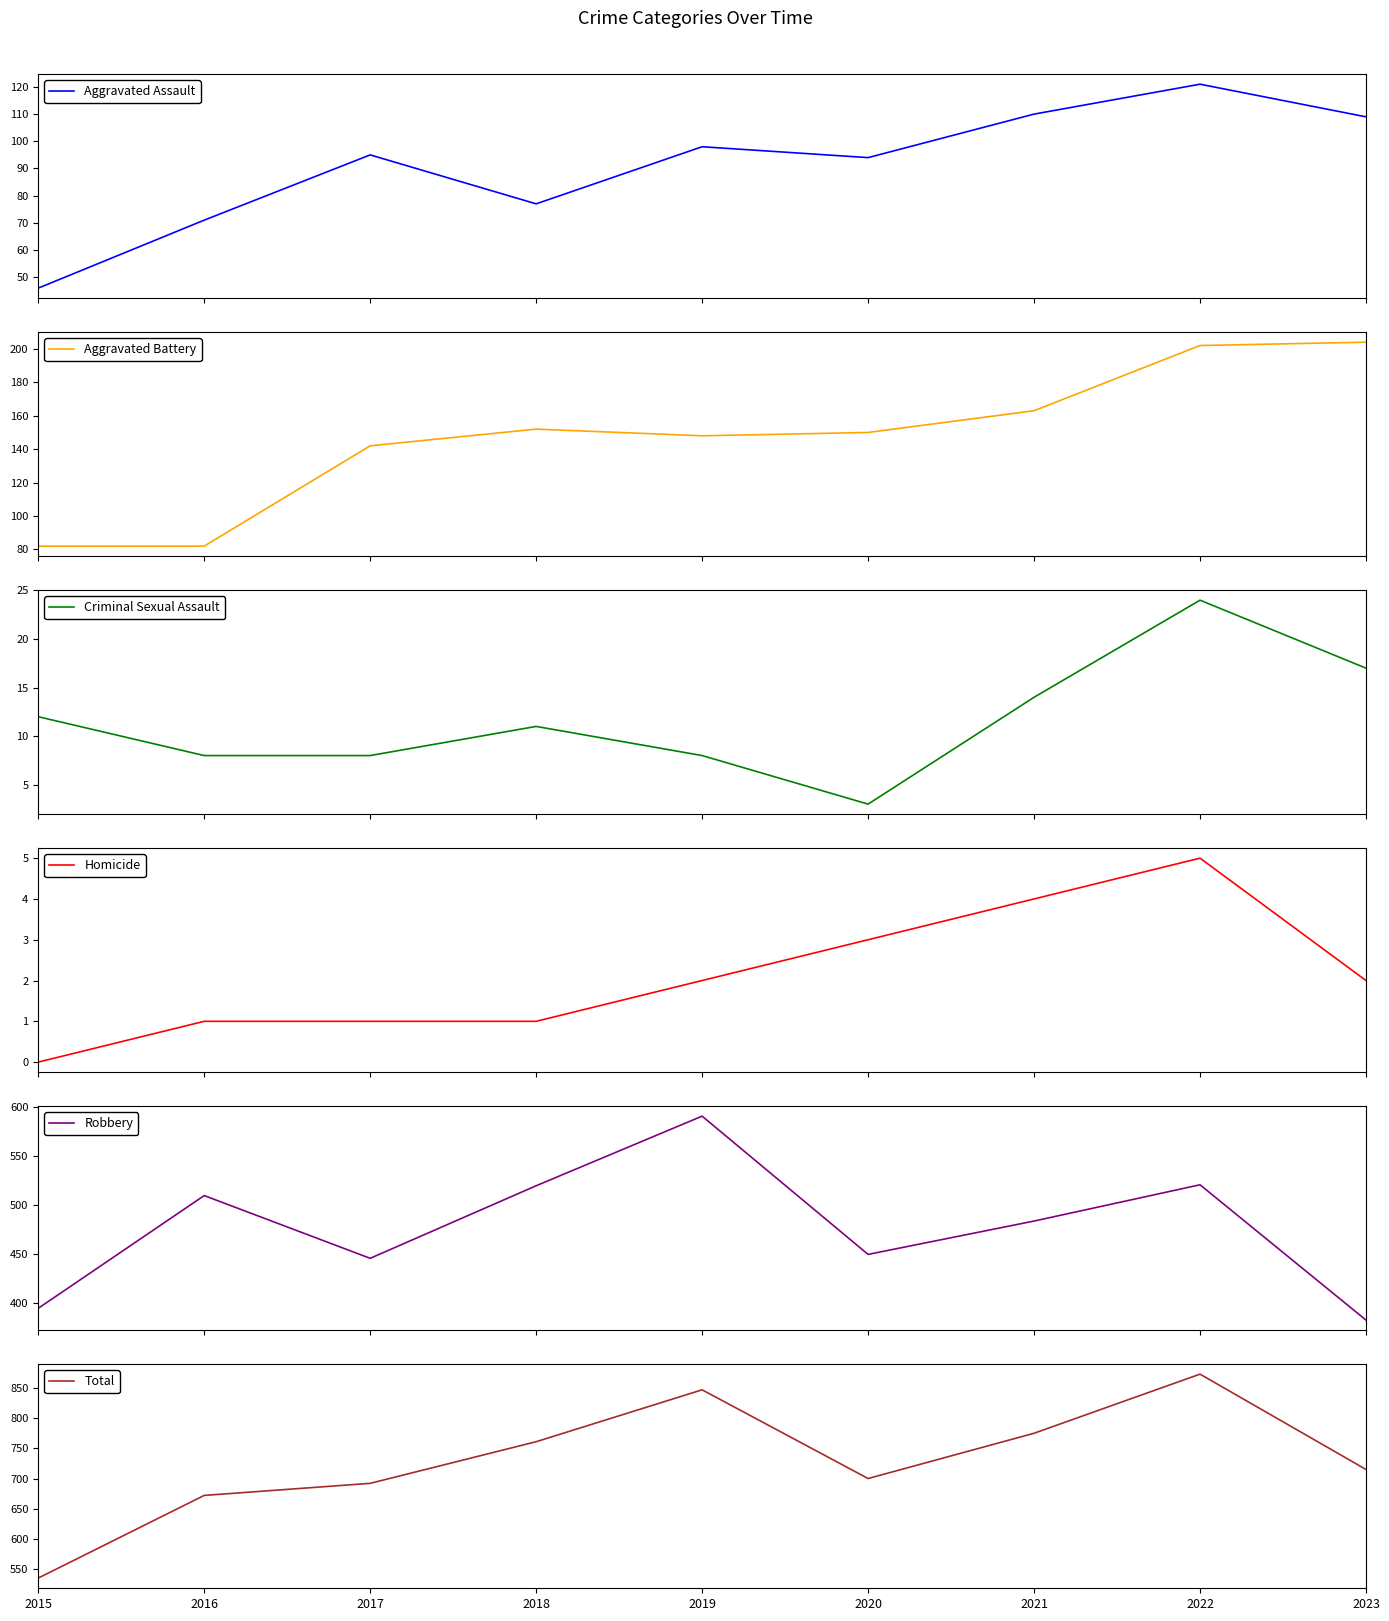

The Robbery series shows 446 at 2017. True or false?

True